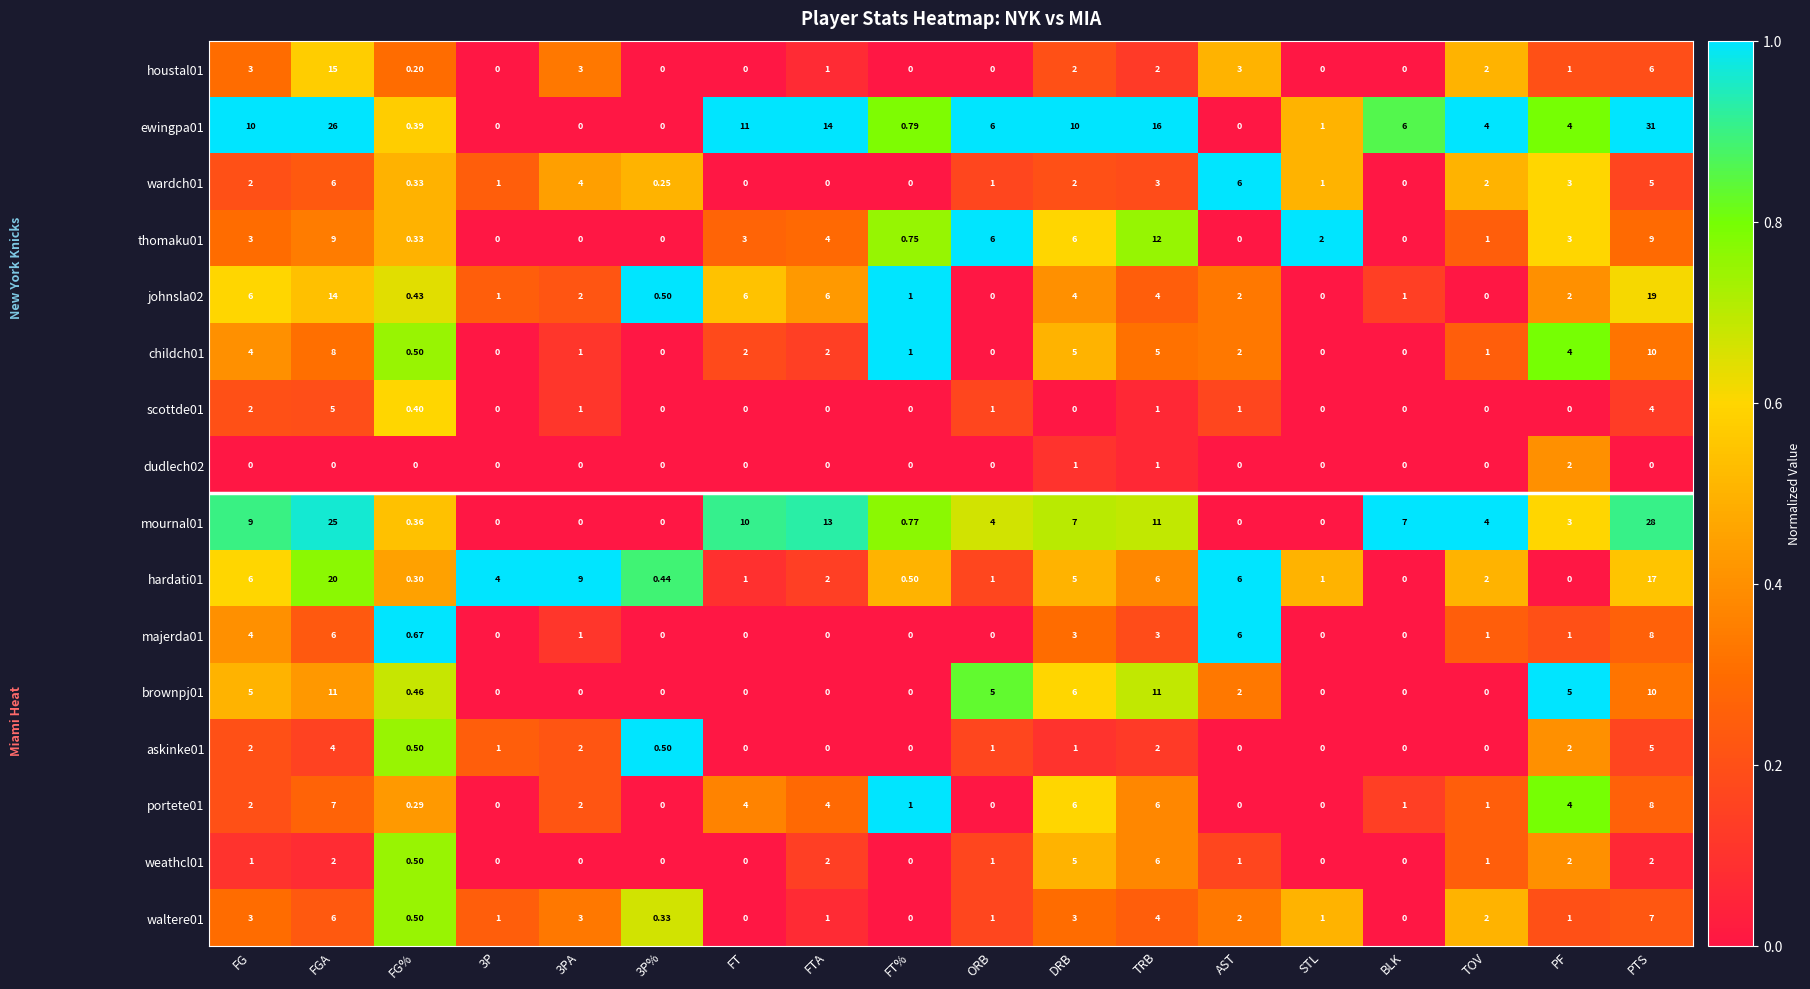

Between 3PA and PF, which series saw the biggest shift?

hardati01